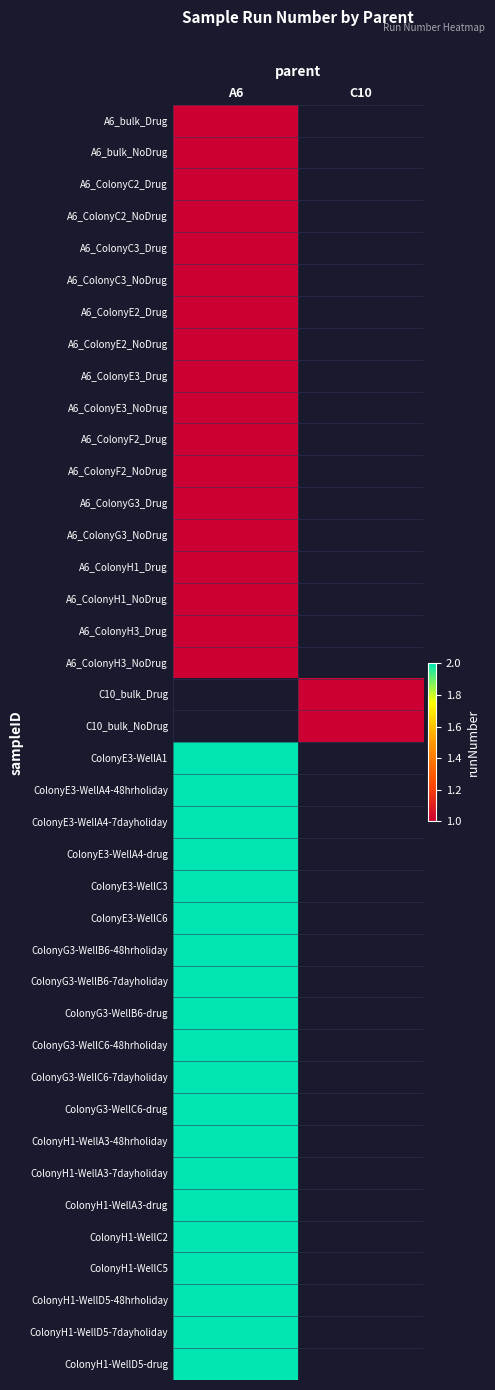

Which series has the widest spread of values?

A6_bulk_Drug